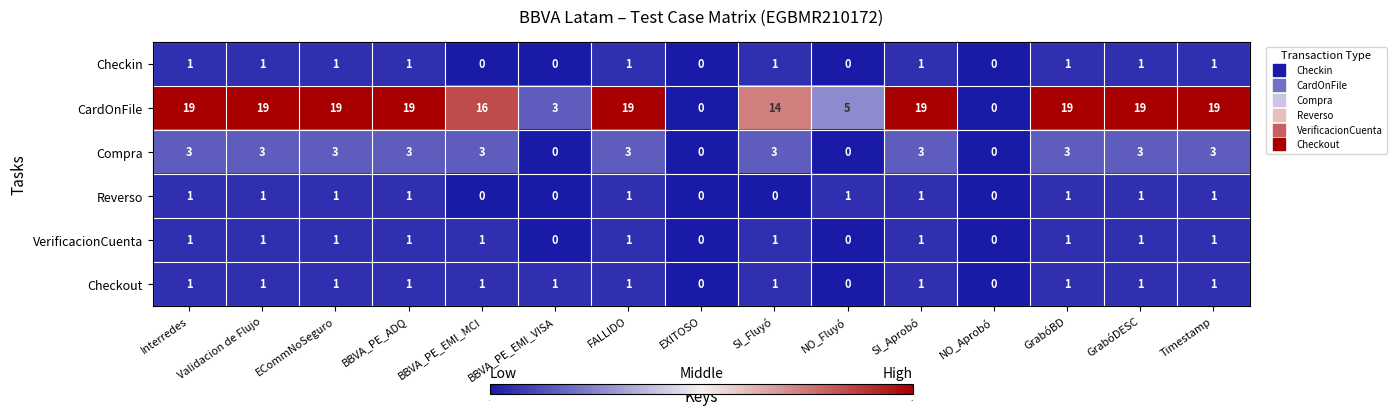

How many CardOnFile values are between 5 and 19?

12